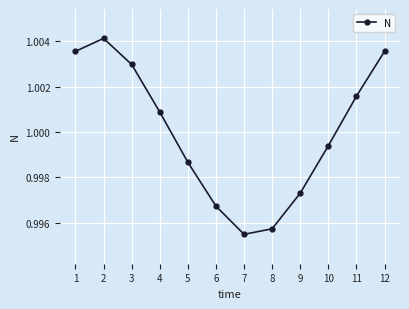

Which category has the lowest value across all series?

7